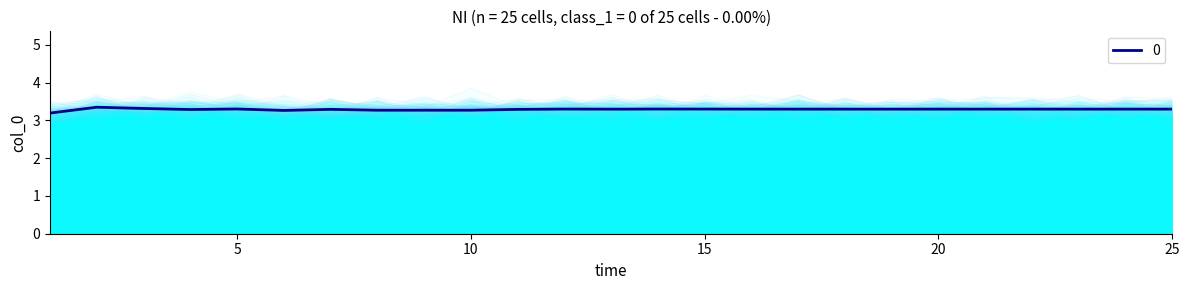

List the labels in order of value, smallest first.

1, 6, 8, 9, 10, 4, 11, 7, 13, 17, 18, 19, 20, 21, 22, 23, 24, 25, 16, 15, 12, 14, 5, 3, 2